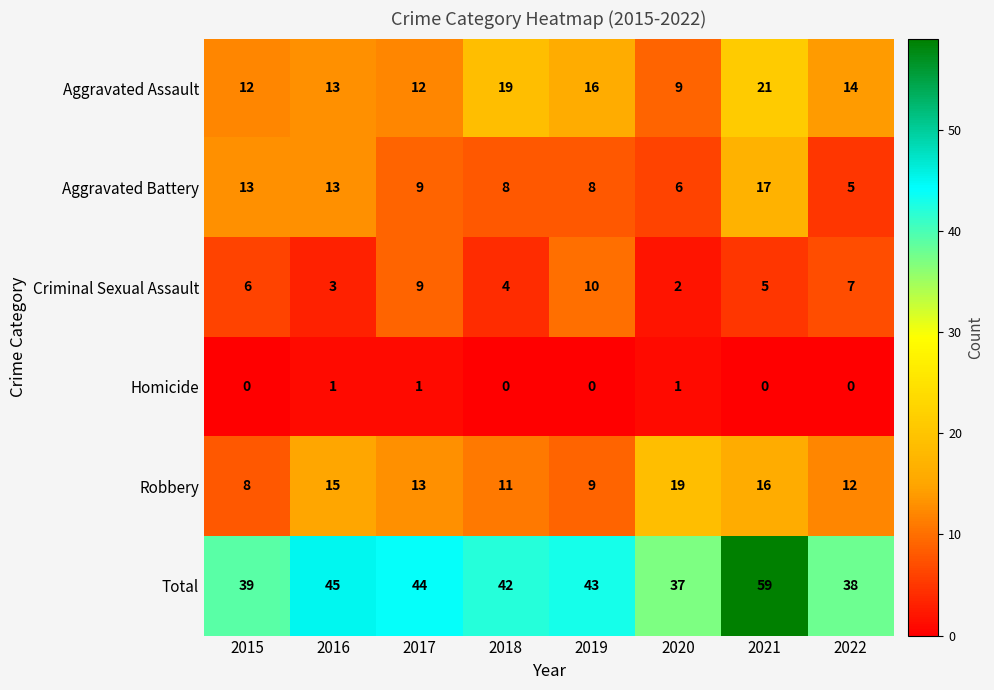

List the series in order of their peak value, highest first.

Total, Aggravated Assault, Robbery, Aggravated Battery, Criminal Sexual Assault, Homicide